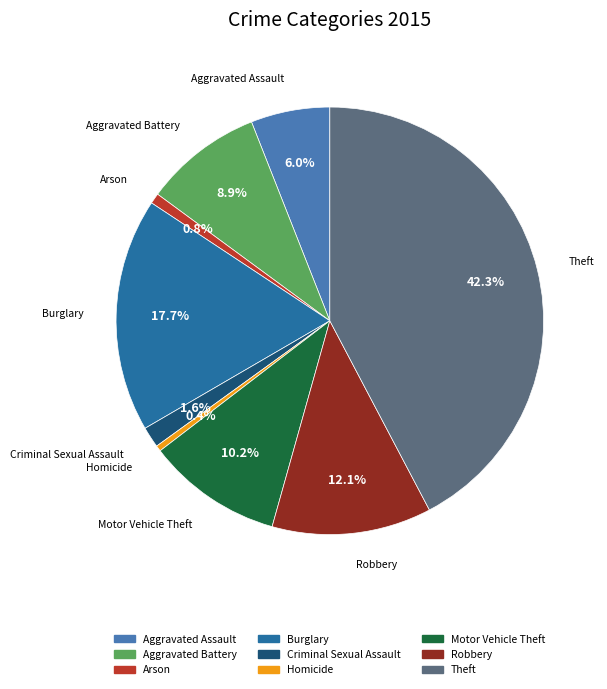

To the nearest percent, what is the difference between the Aggravated Battery and Theft slice percentages?

33%